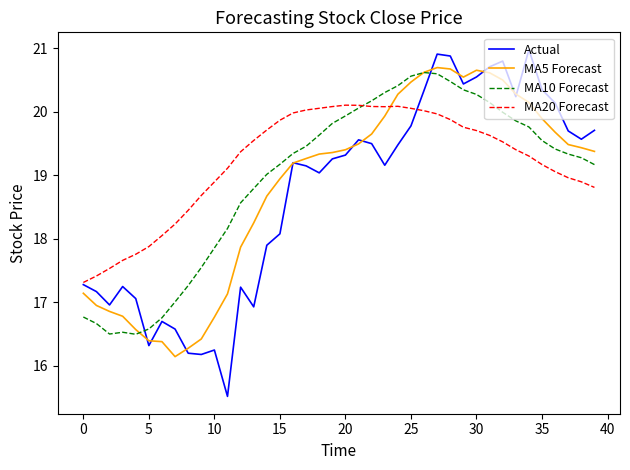

Rank the series by their average value, from lowest to highest.

Actual, MA5 Forecast, MA10 Forecast, MA20 Forecast